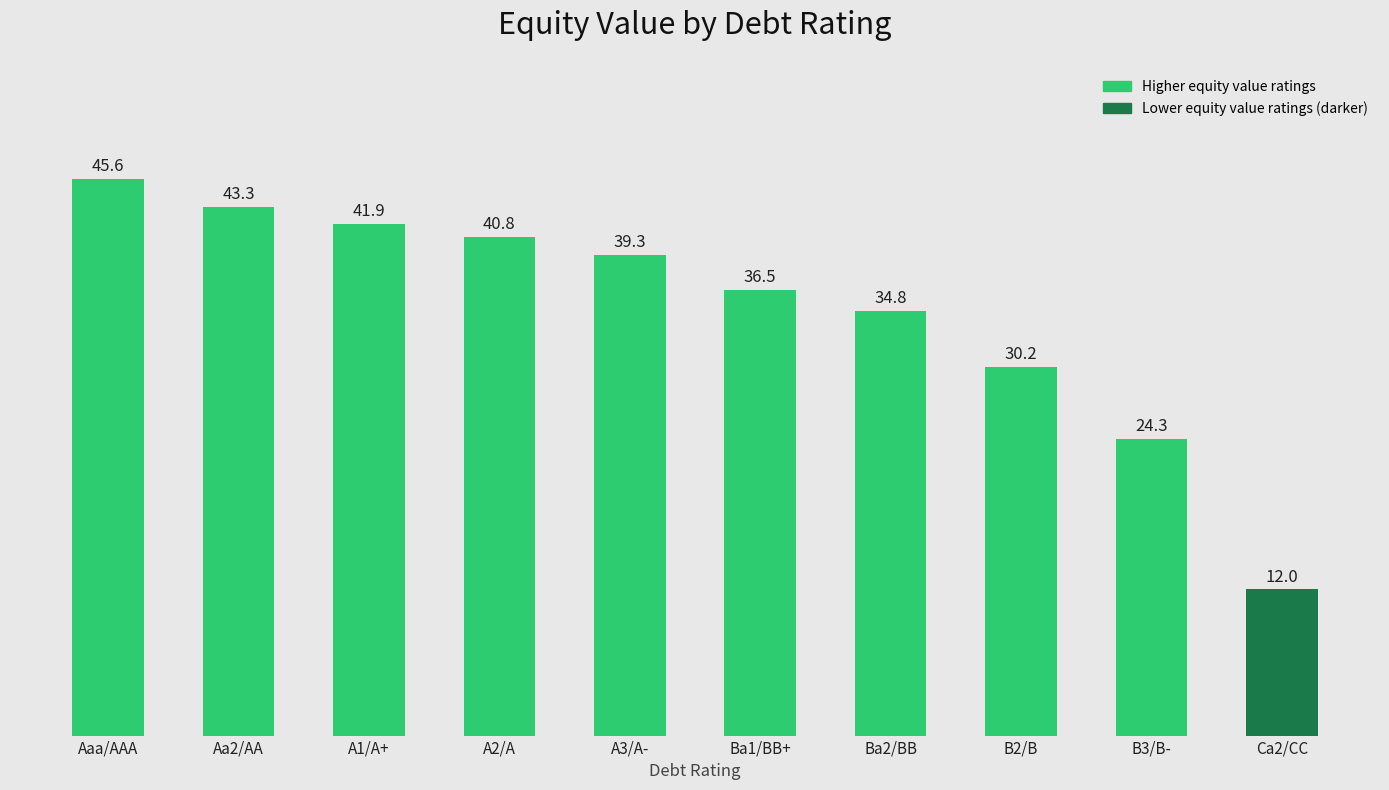

What value does the data have at Ba1/BB+?

36.5